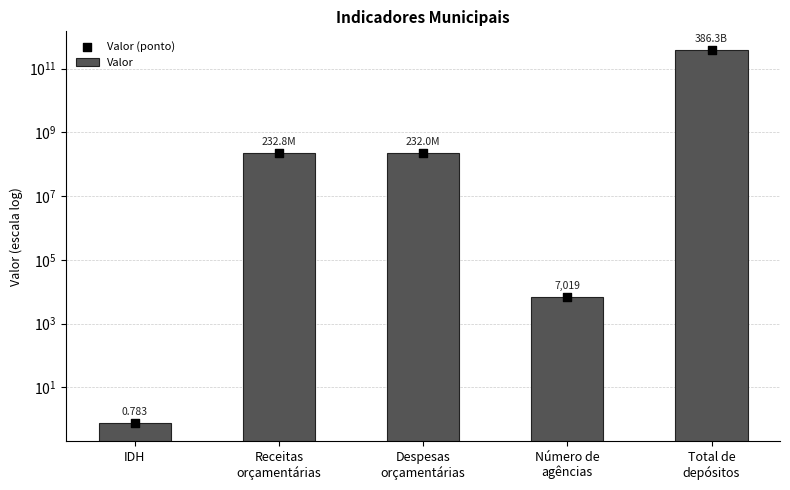

At how many categories does at least one series exceed 110145254282?

1